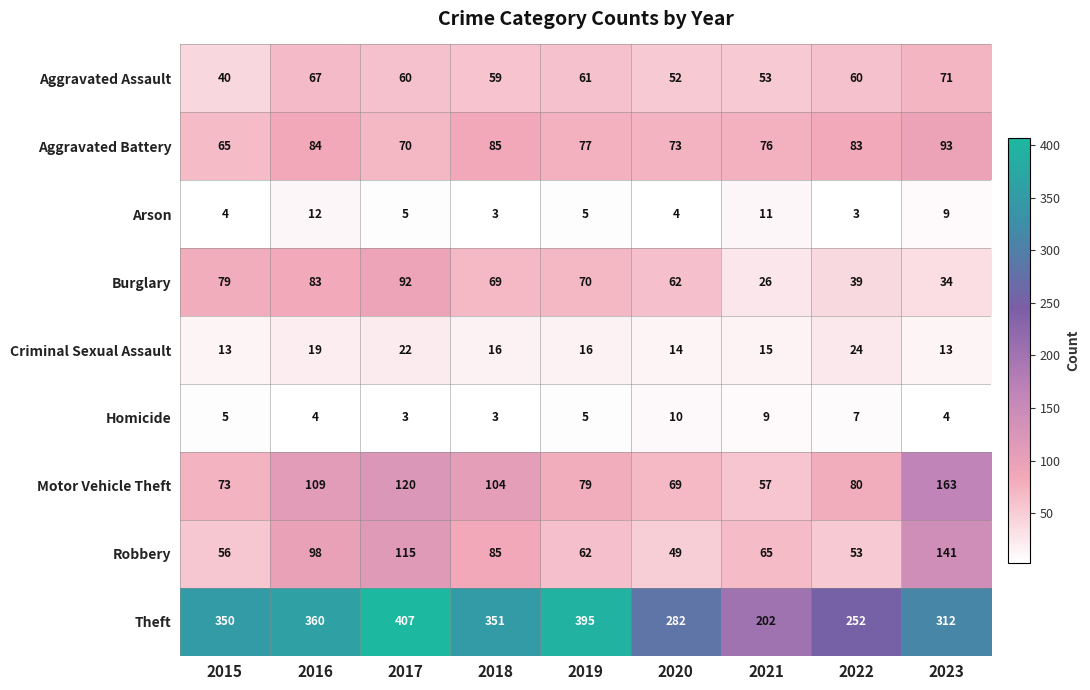

How many values in the Criminal Sexual Assault series are below 16?

4